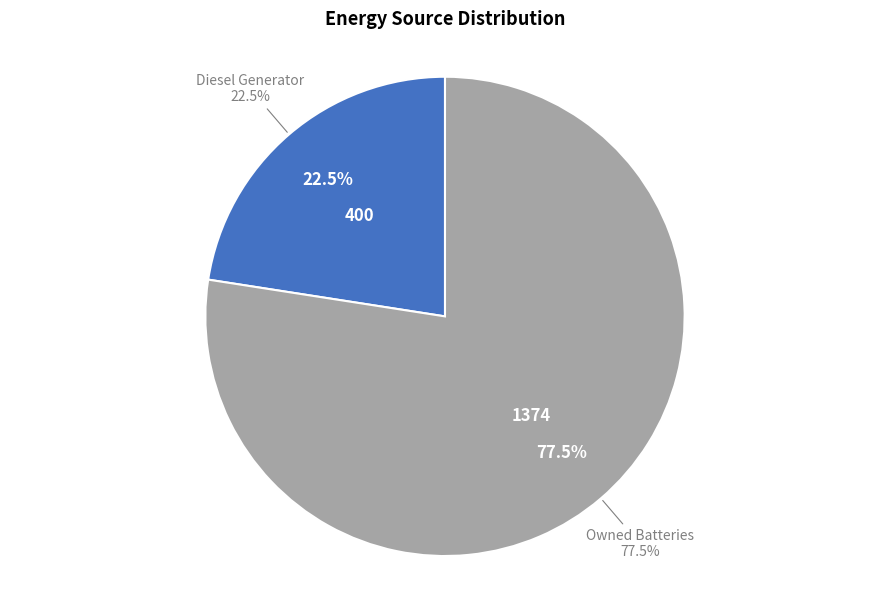

To the nearest percent, what is the difference between the Owned Batteries and Diesel Generator slice percentages?

55%